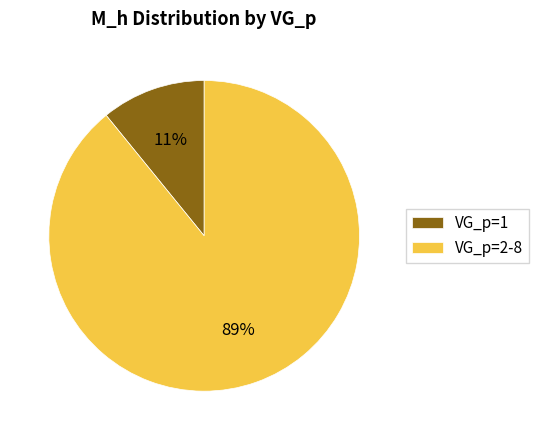

How many segments does this pie chart have?

2